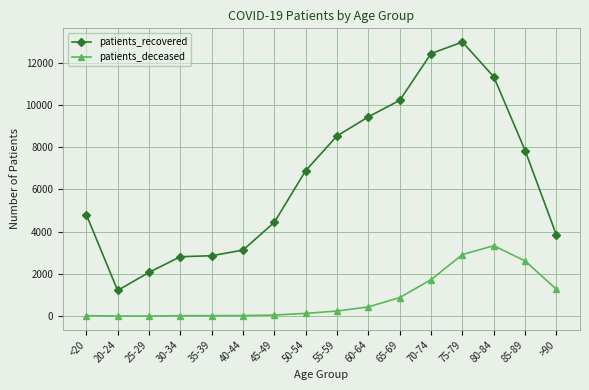

What is the sum of all patients_deceased values?

13668